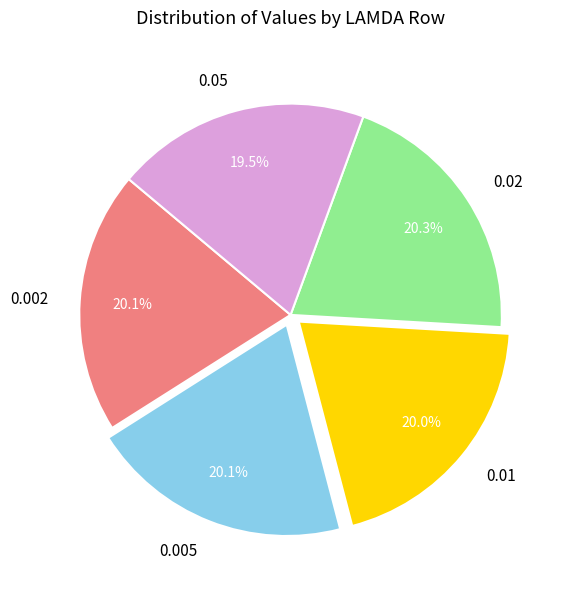

True or false: 0.005 accounts for 20% of the total.

True